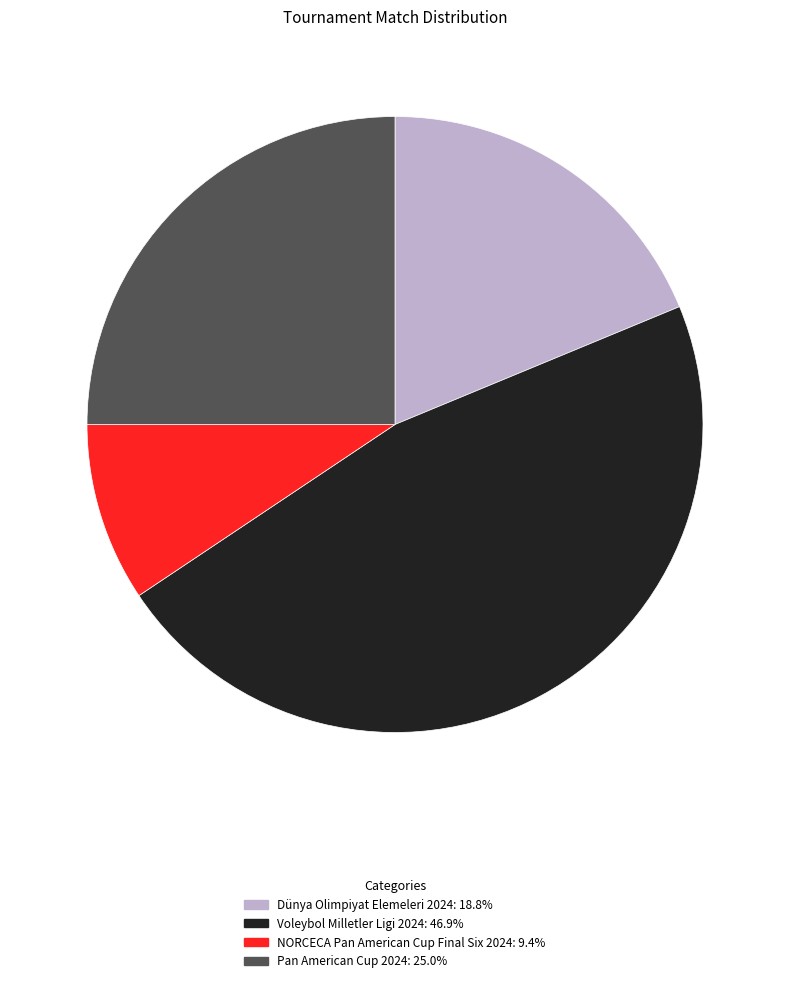

Is there a majority slice in this chart?

No